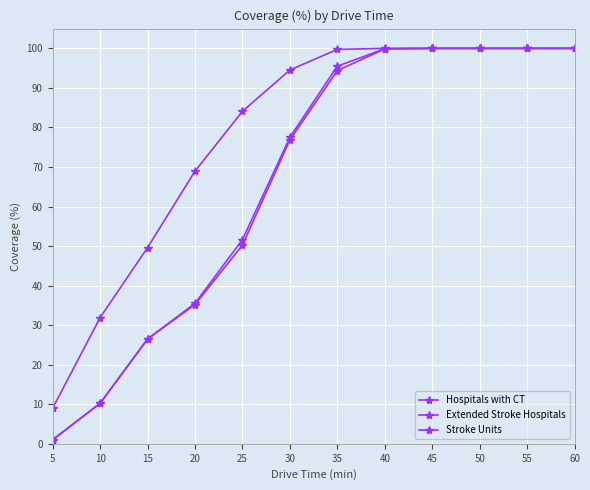

Does the chart display data point markers on the line(s)?

Yes